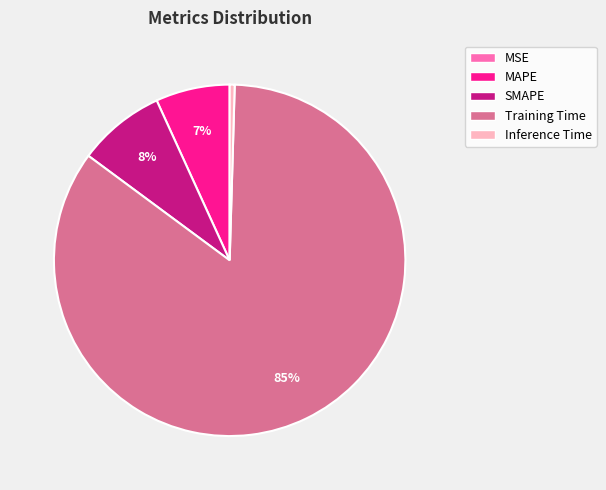

The SMAPE slice represents 8% of the pie. True or false?

True